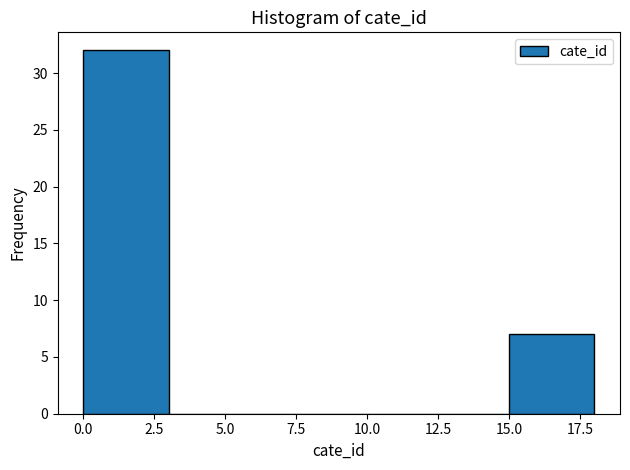

How tall is the bar that spans 0 to 3 on the x-axis? The values are not printed on the chart, so give them approximately, as read against the axis.

32